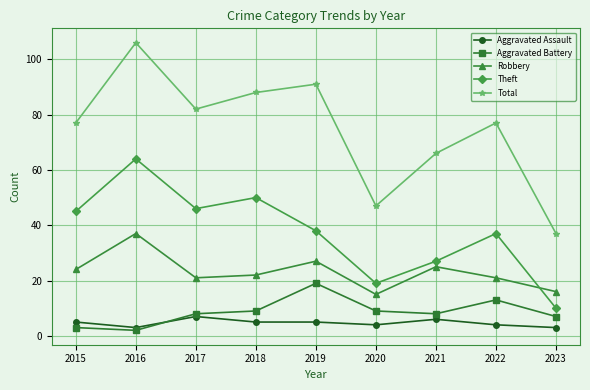

True or false: Aggravated Assault and Total cross at least once.

False